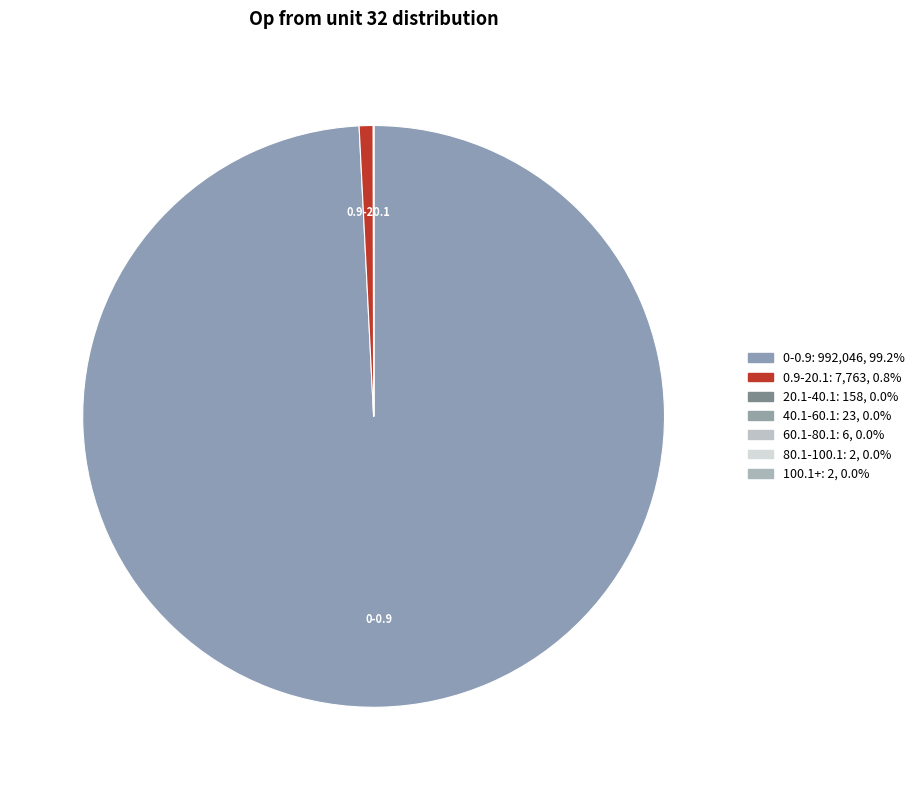

The 100.1+ slice represents 0% of the pie. True or false?

True